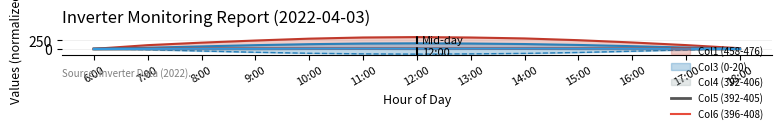

What is the highest value of the Col4 (392-406) series?

3.0